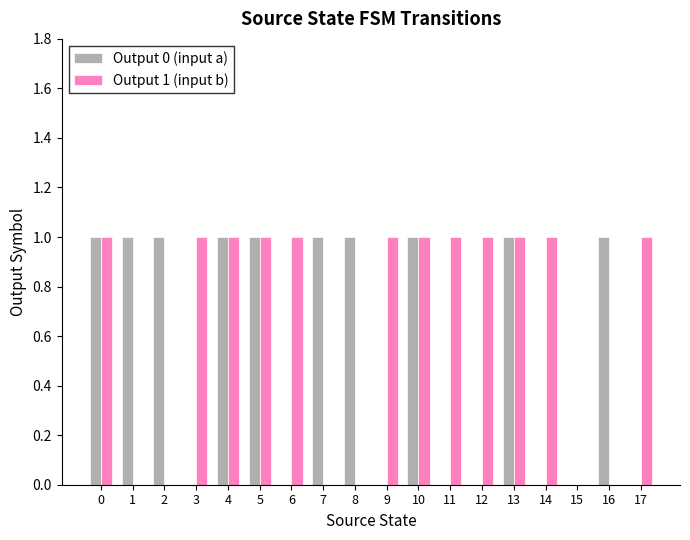

What value does the Output 1 (input b) series have at 14?

1